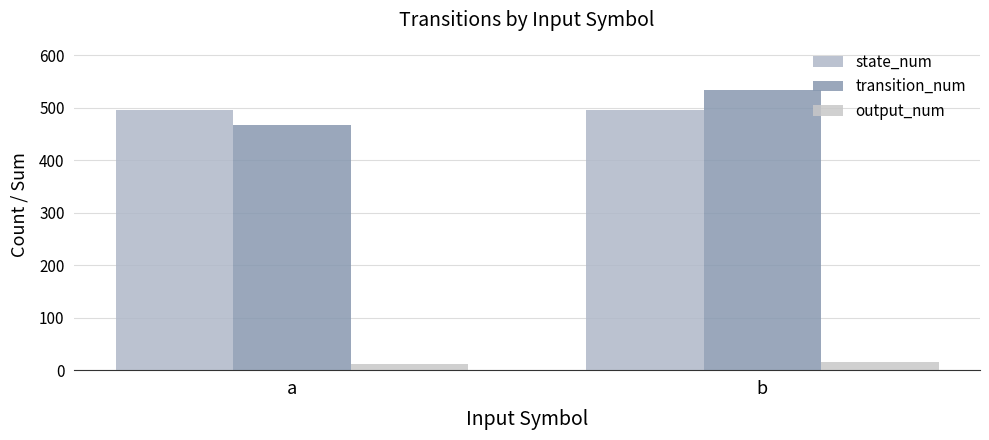

How many groups of bars are there?

2